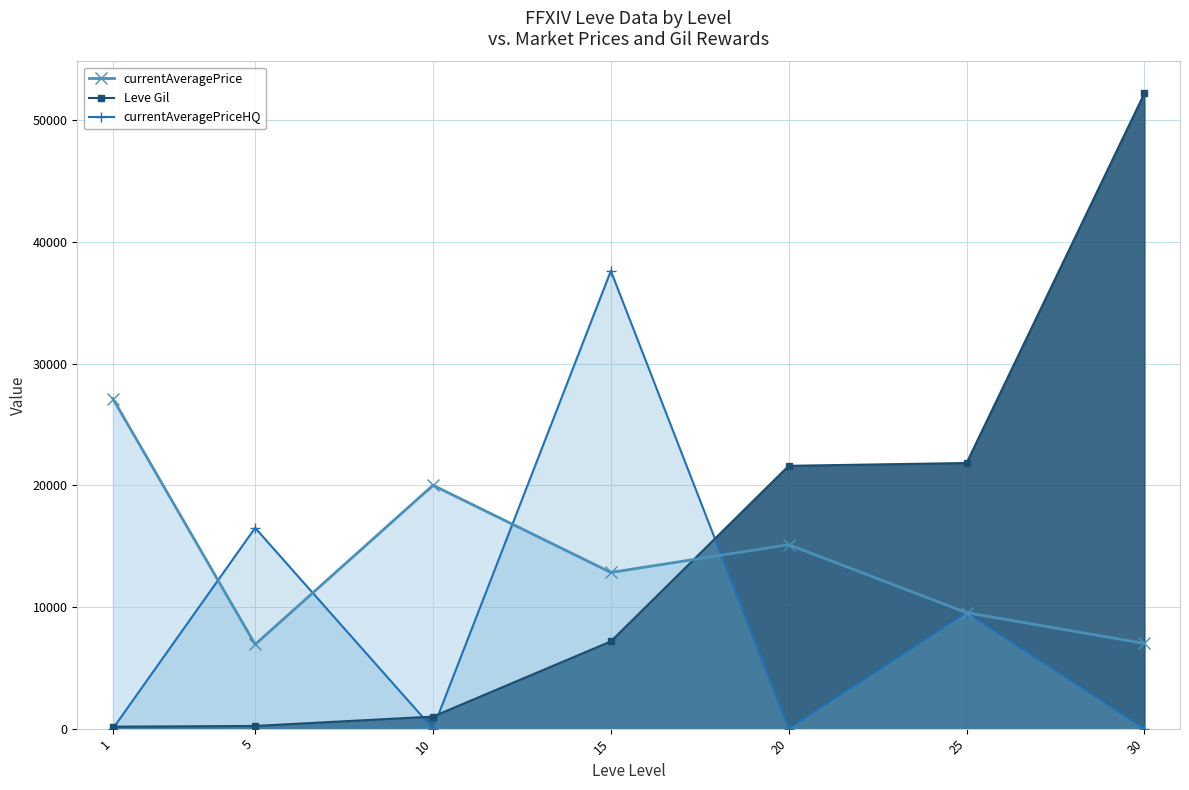

Rank the categories by currentAveragePriceHQ value from highest to lowest.

15, 5, 25, 1, 10, 20, 30